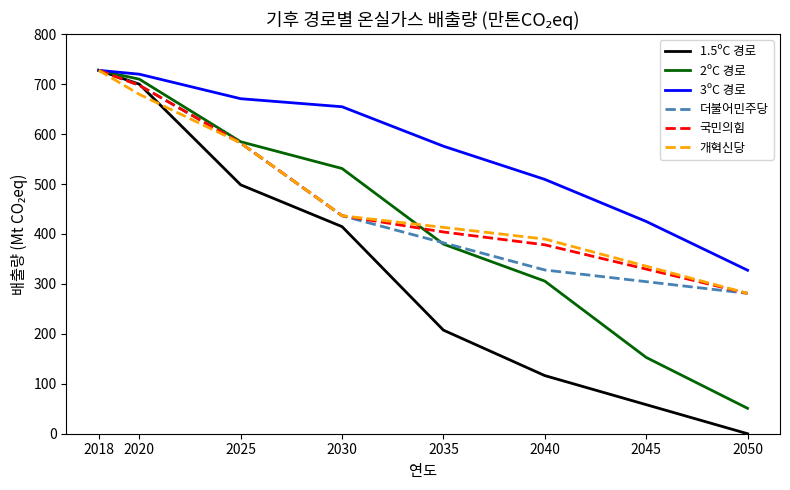

Which category has the lowest value across all series?

2050